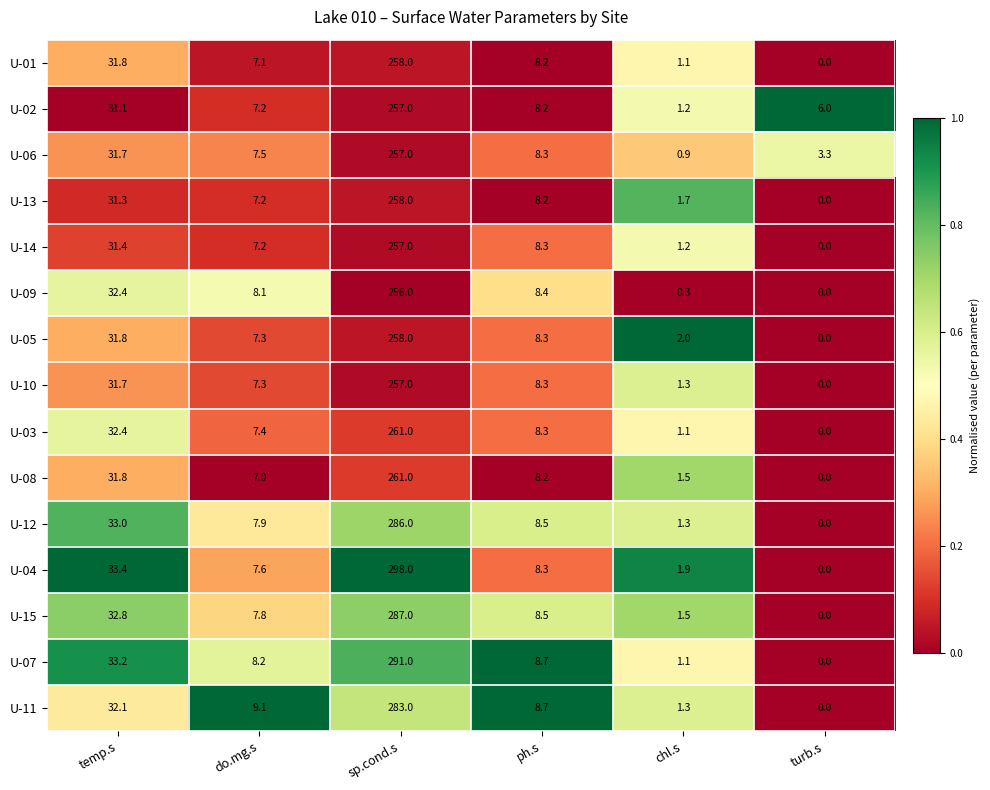

What value does the U-07 series have at chl.s?

1.1